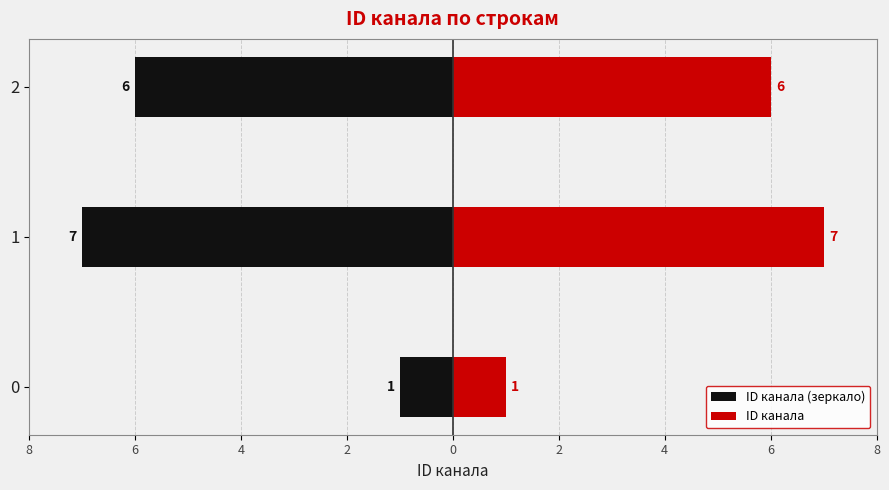

How many values in the ID канала series exceed 6?

1